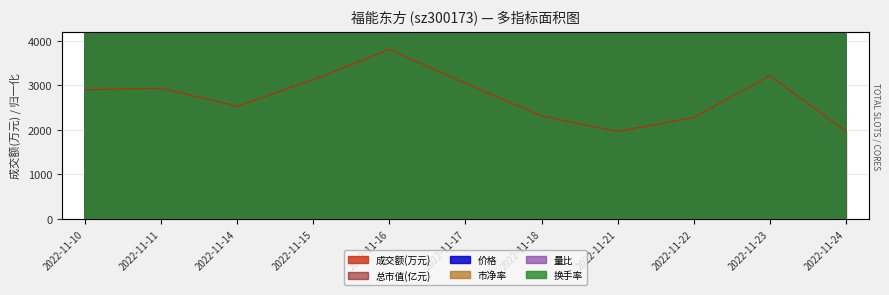

Is it true that 量比 equals 4135294.1 at 2022-11-18?

True